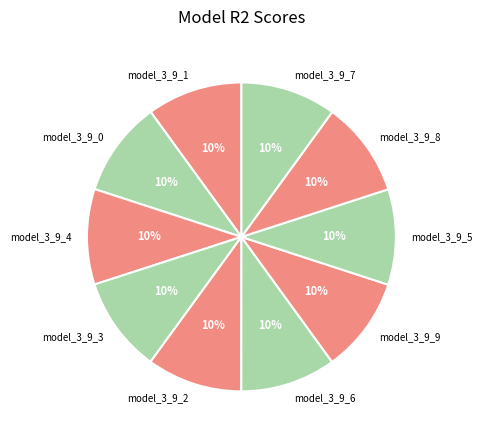

The model_3_9_7 slice represents 20% of the pie. True or false?

False